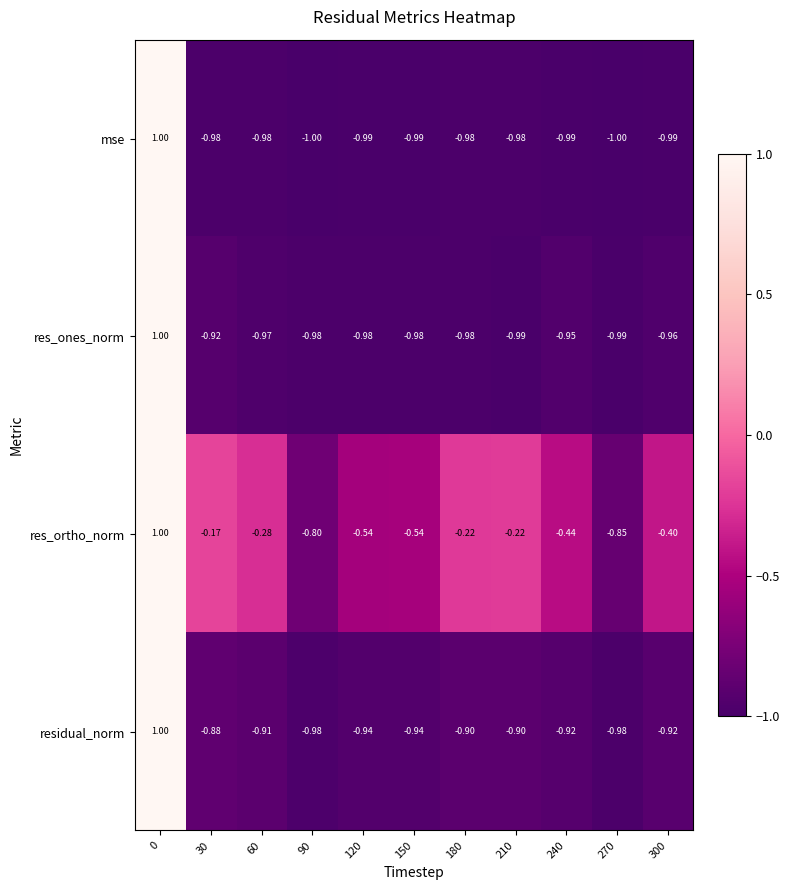

How many positive values does the res_ortho_norm series have?

1